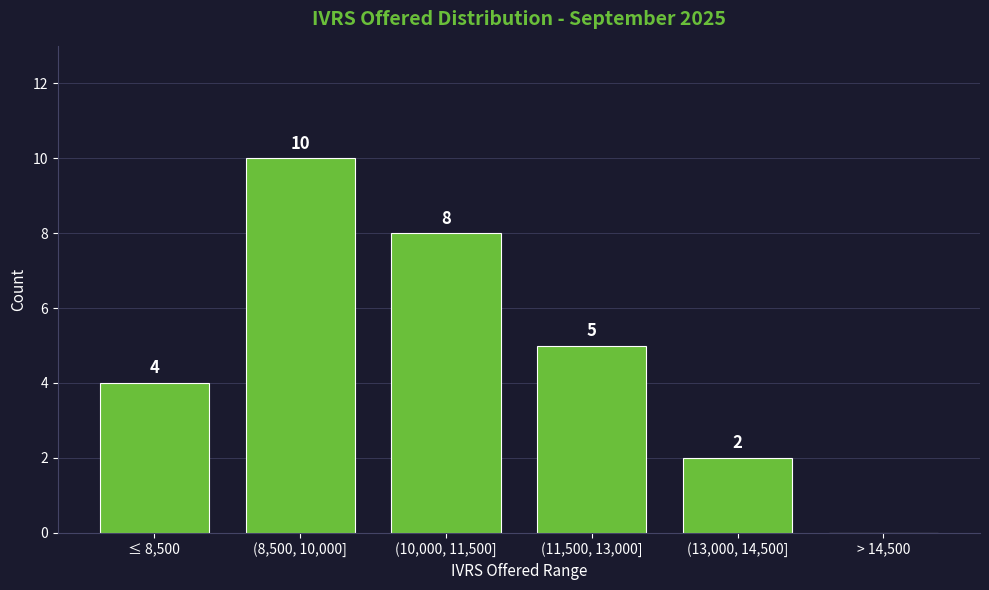

Reading left to right, extract all data points from this chart.

≤ 8,500=4	(8,500, 10,000]=10	(10,000, 11,500]=8	(11,500, 13,000]=5	(13,000, 14,500]=2	> 14,500=0